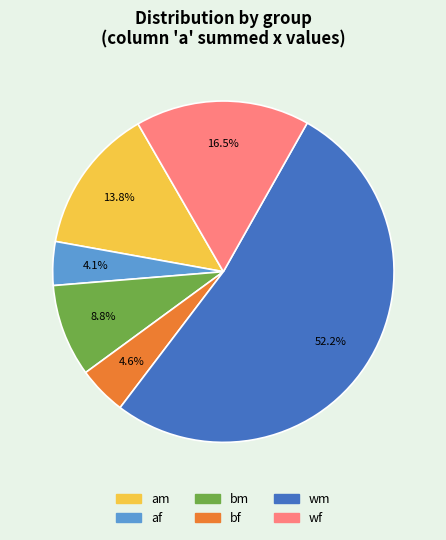

Is there any slice that represents more than half of the pie?

Yes